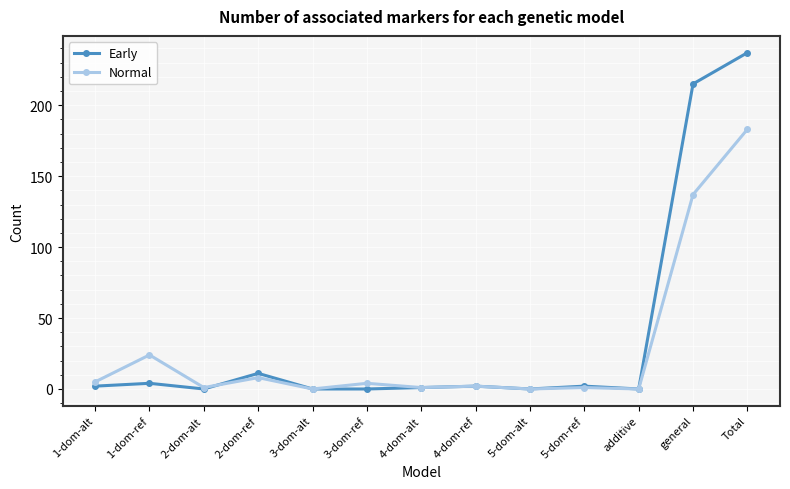

At which category is the sum across all series the highest?

Total